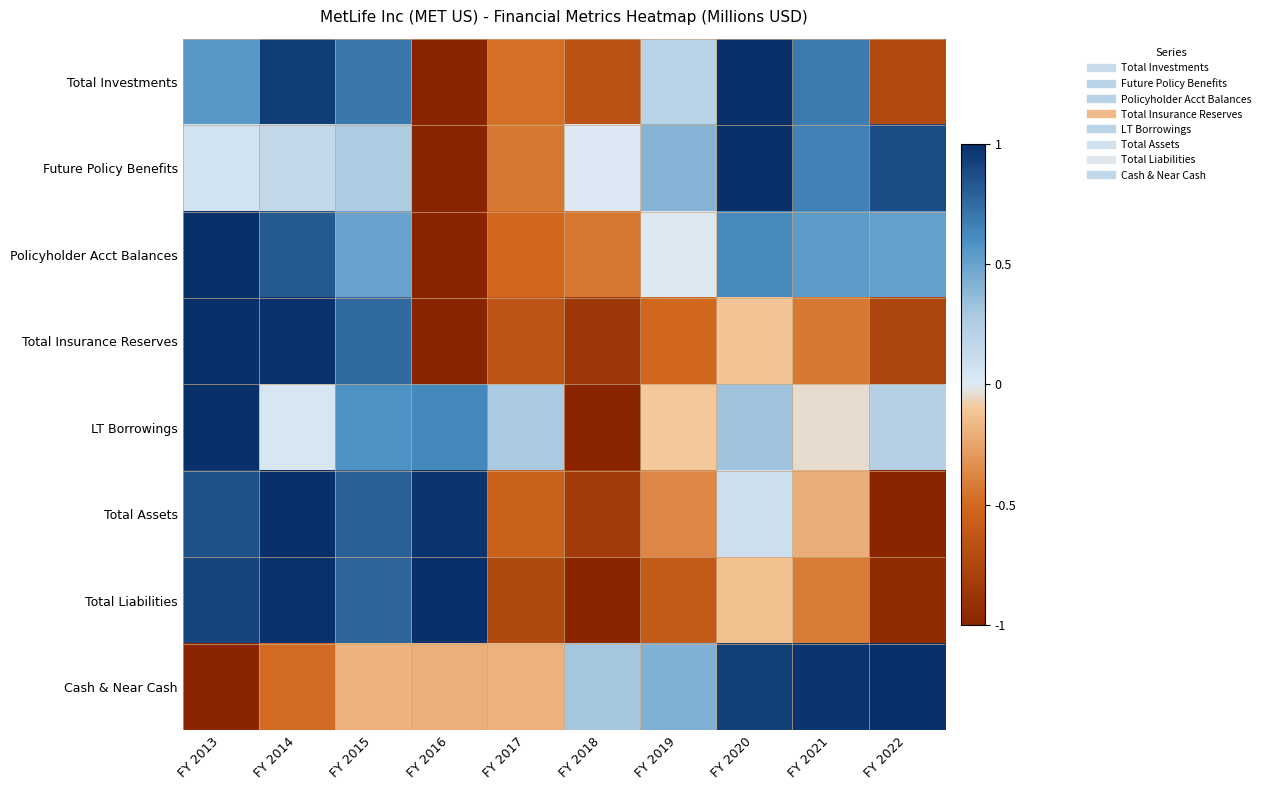

Which has a higher value, FY 2017 or FY 2019?

FY 2019